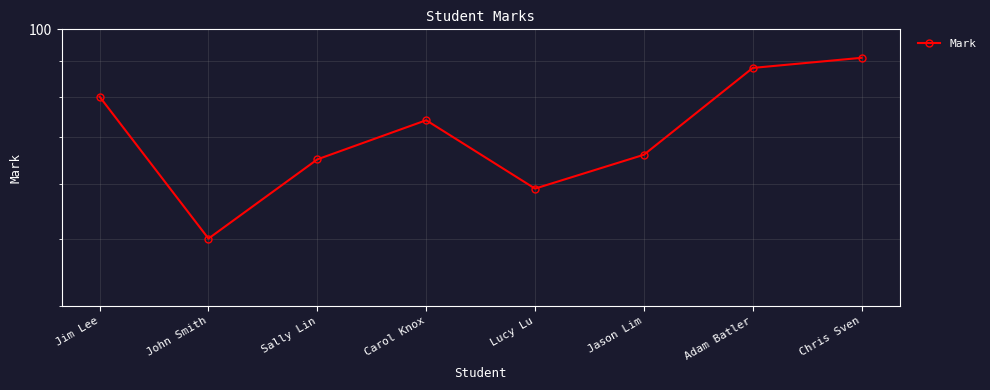

Count the number of data series in this chart.

1